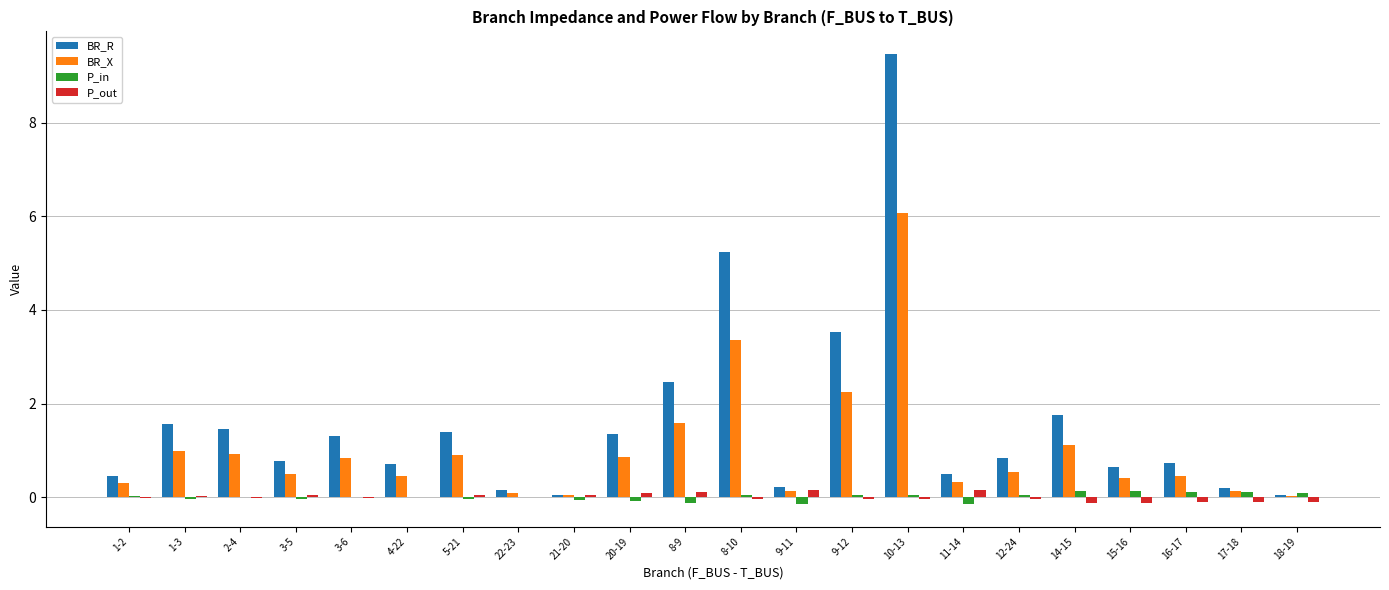

Between 1-3 and 18-19, which series saw the biggest shift?

BR_R